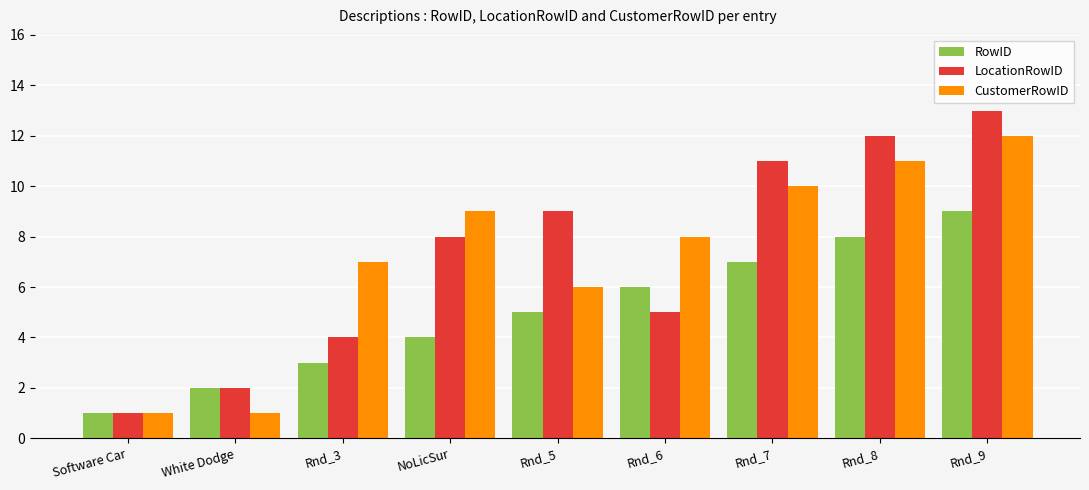

Rank the series by their maximum value, from lowest to highest.

RowID, CustomerRowID, LocationRowID